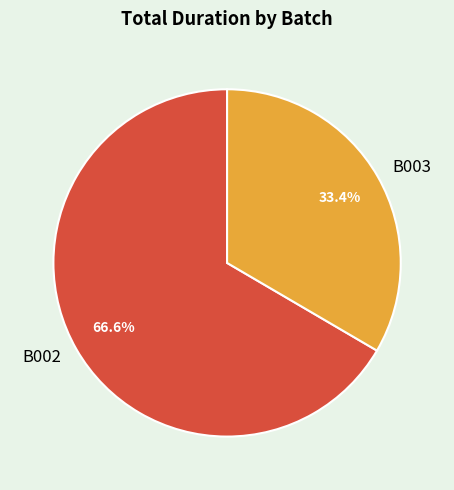

To the nearest percent, what is the combined percentage of B003 and B002?

100%